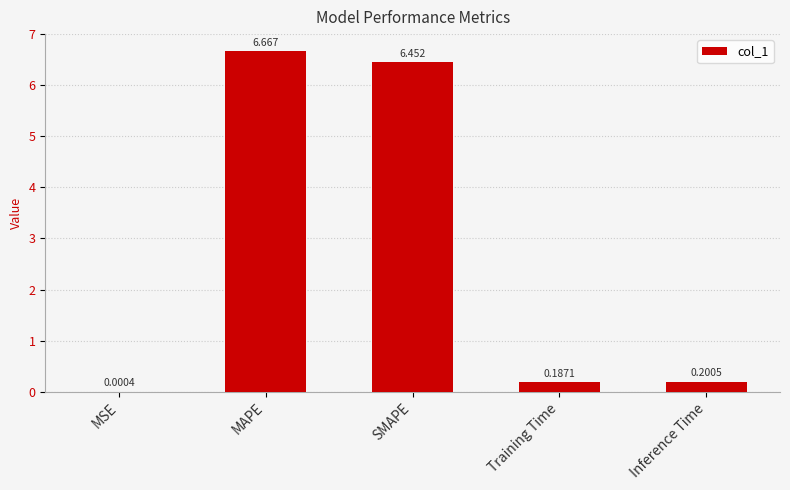

Where is the data nearest to the value 3?

Inference Time